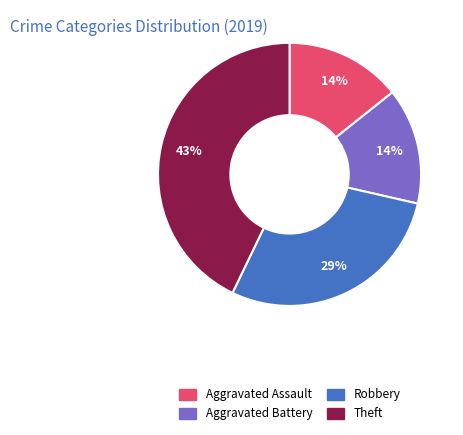

Do Aggravated Battery and Robbery together represent more than half of the pie?

No